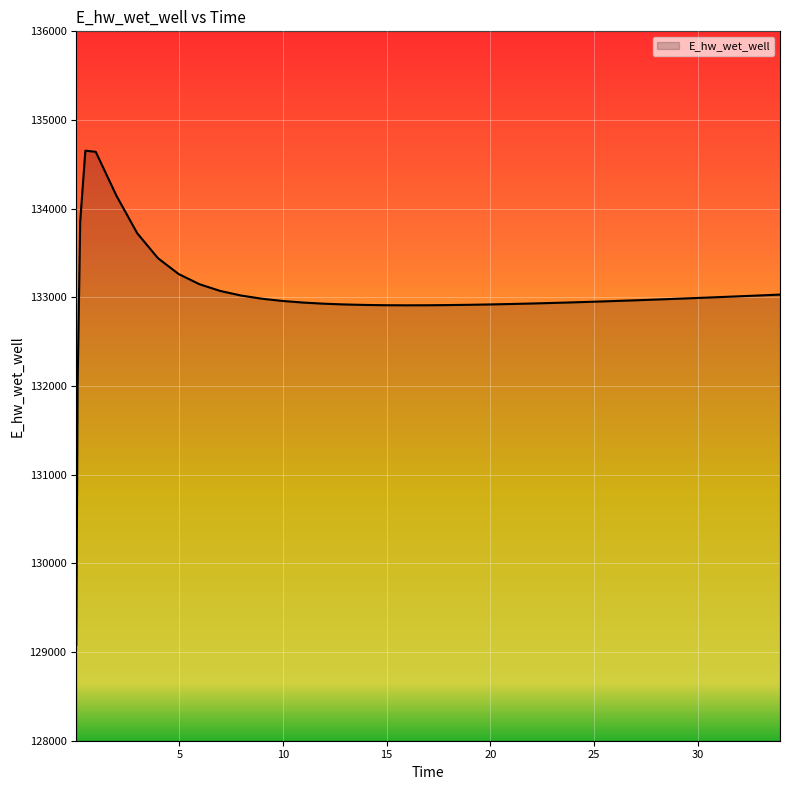

How many lines are shown in the chart?

1